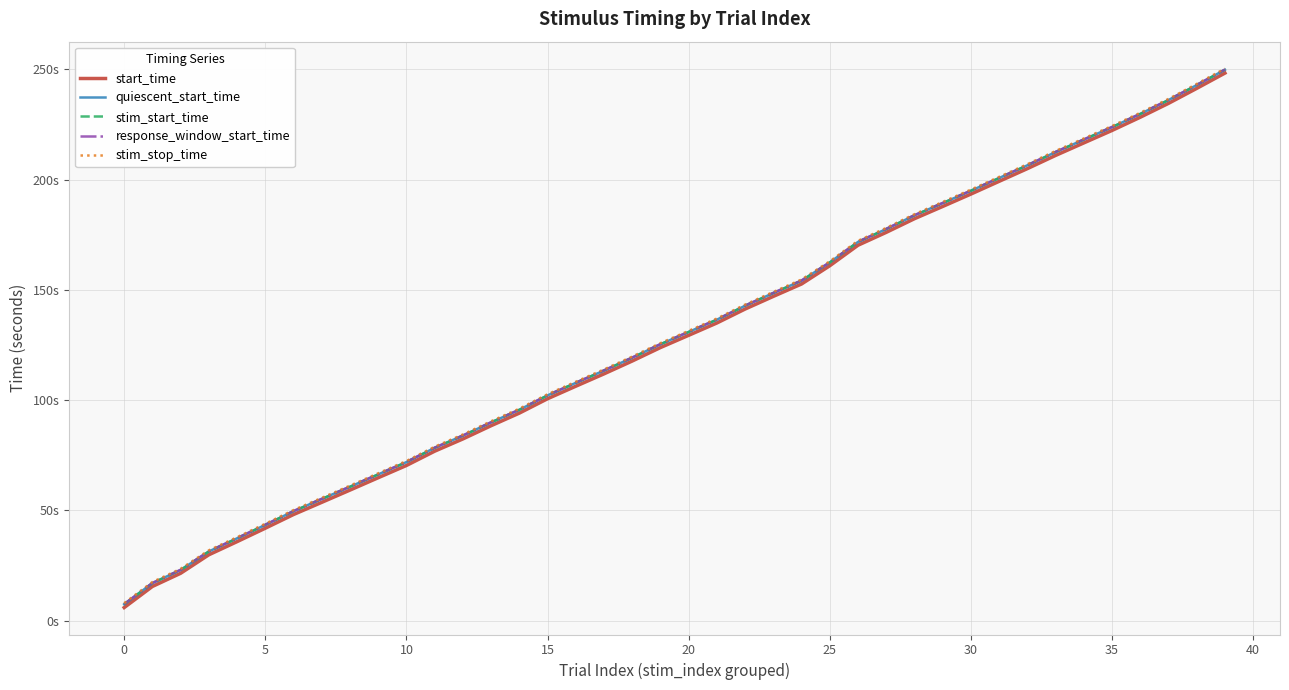

What is the smallest value displayed?

5.9